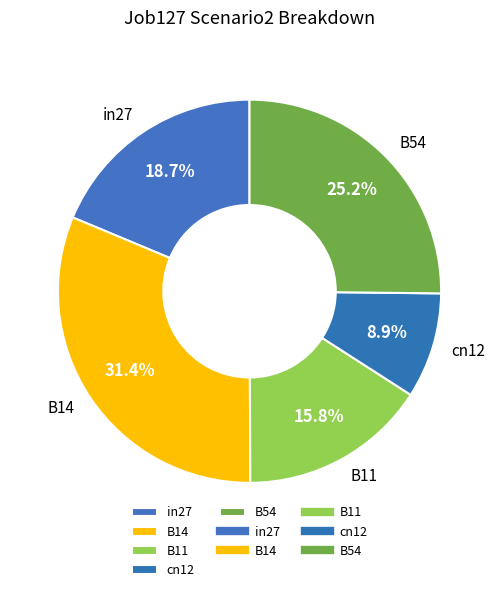

Is there any slice that represents more than half of the pie?

No